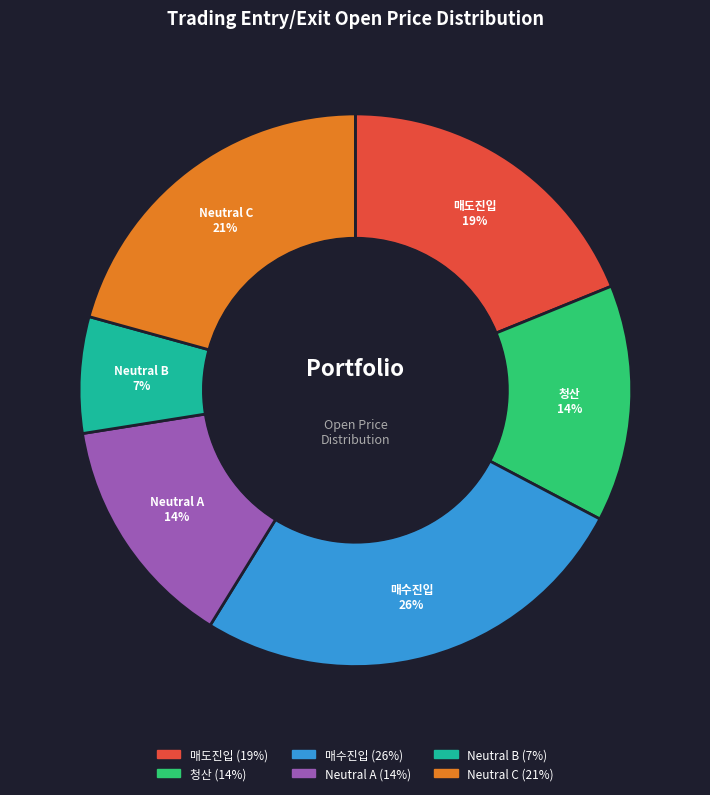

Does any single category account for the majority?

No